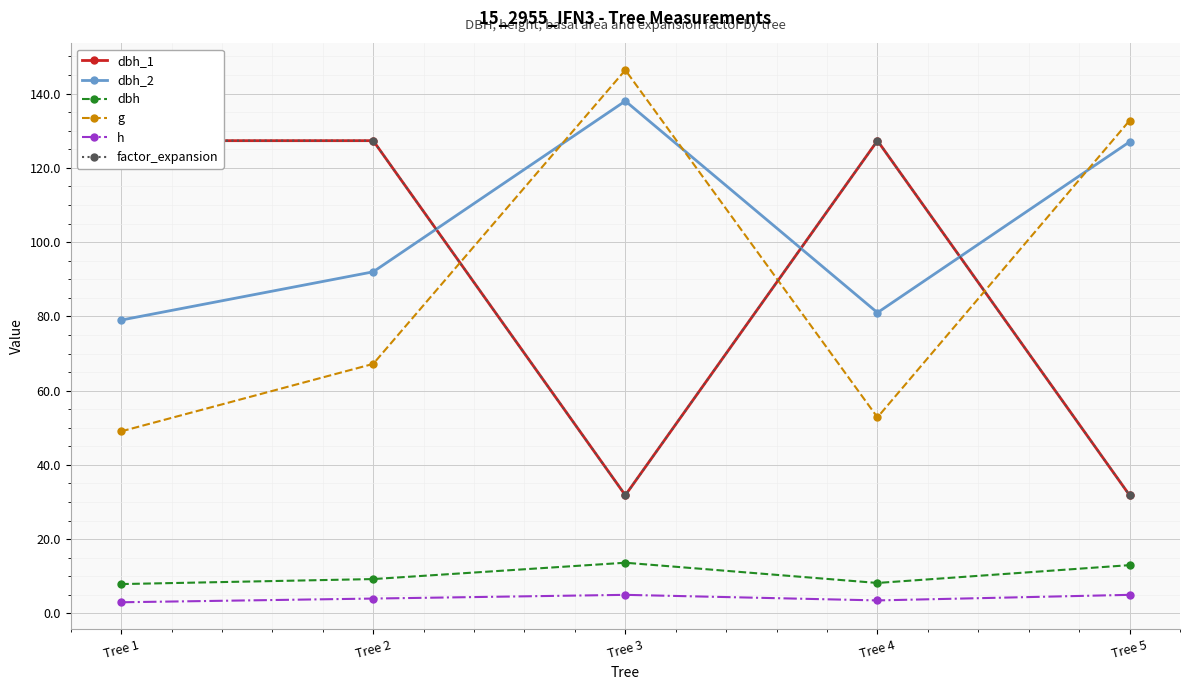

What is the sum of all g values?

448.1